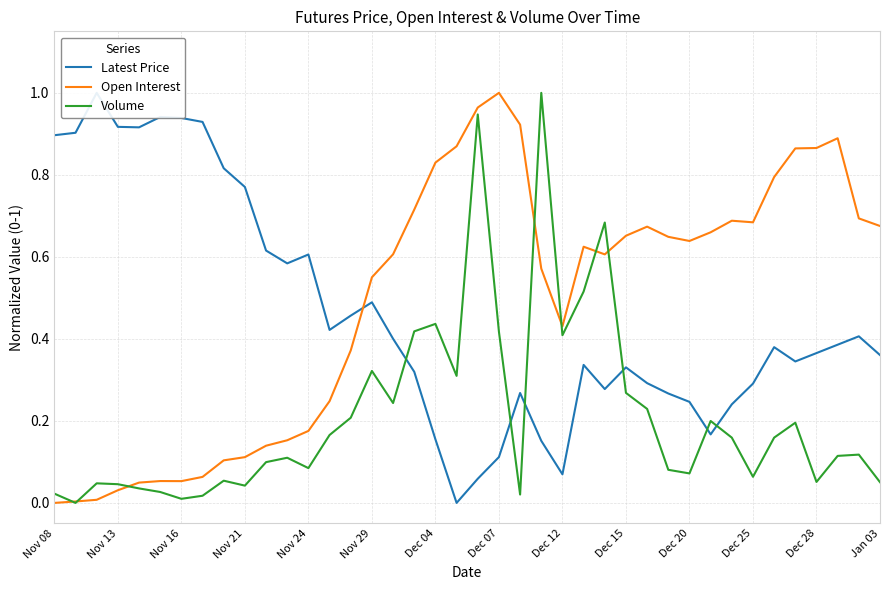

What are all the series names shown in the legend?

Latest Price, Open Interest, Volume